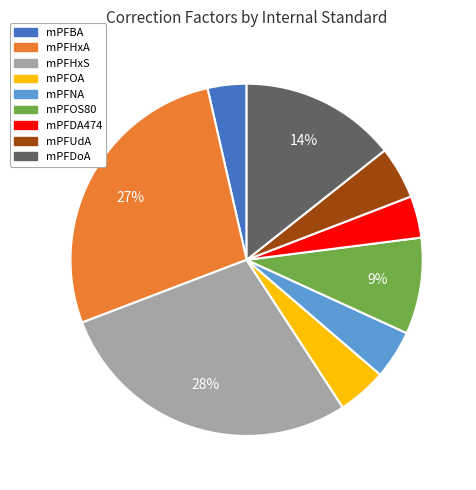

Which slice is the largest?

mPFHxS